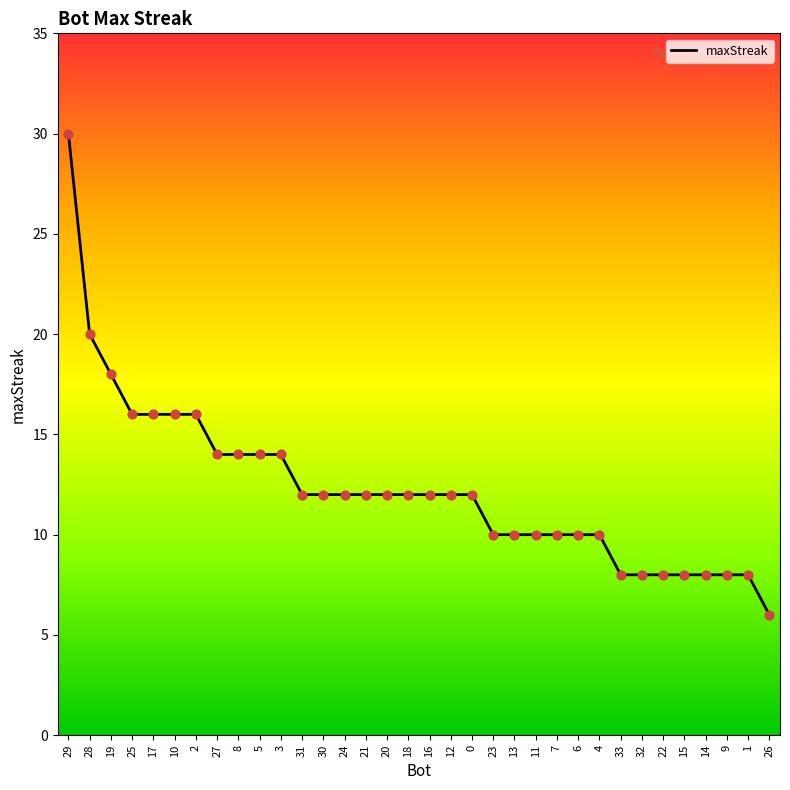

Between 20 and 9, which is larger?

20